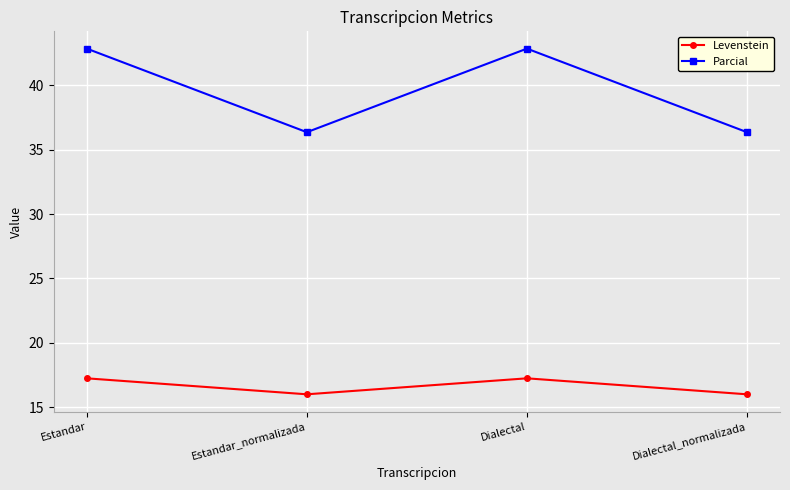

Which series has the widest spread of values?

Parcial